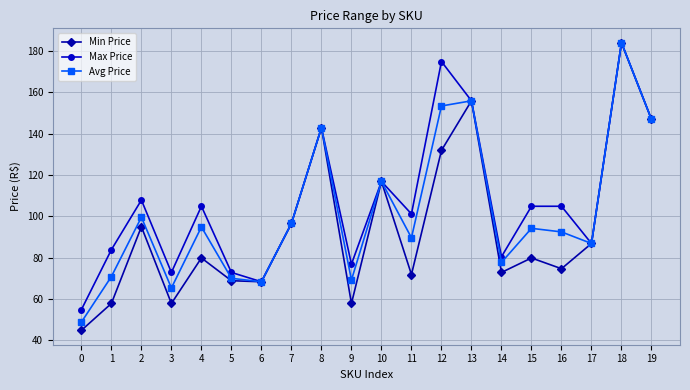

What is the value of the Min Price point at the 7th from the left?

68.4